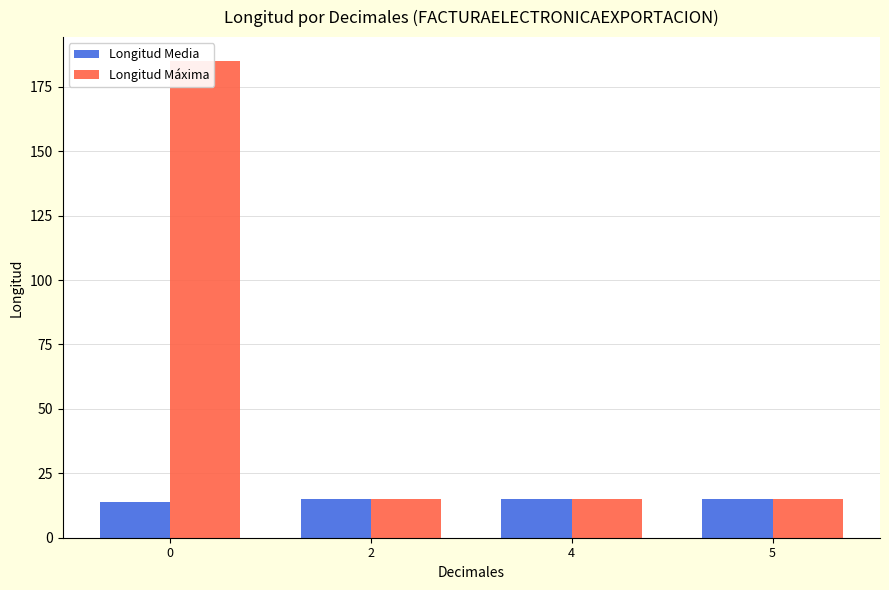

True or false: Longitud Máxima has a value of 5.1 at 2.

False